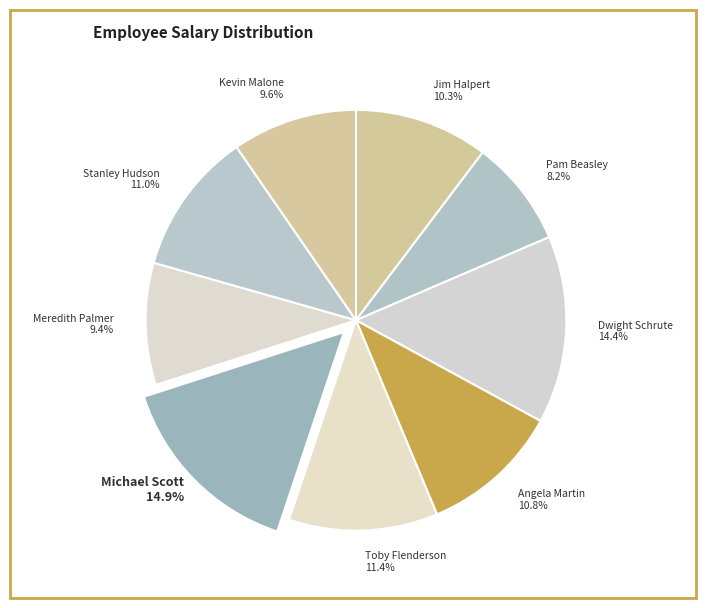

What is the smallest slice in the pie chart?

Pam Beasley